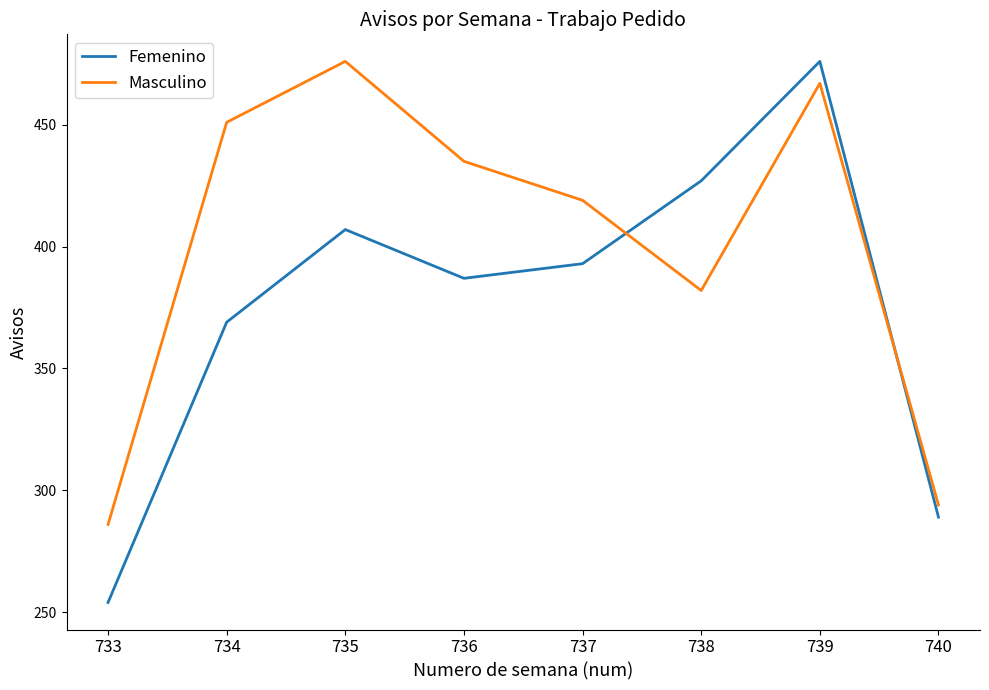

The Masculino series shows 476 at 735. True or false?

True